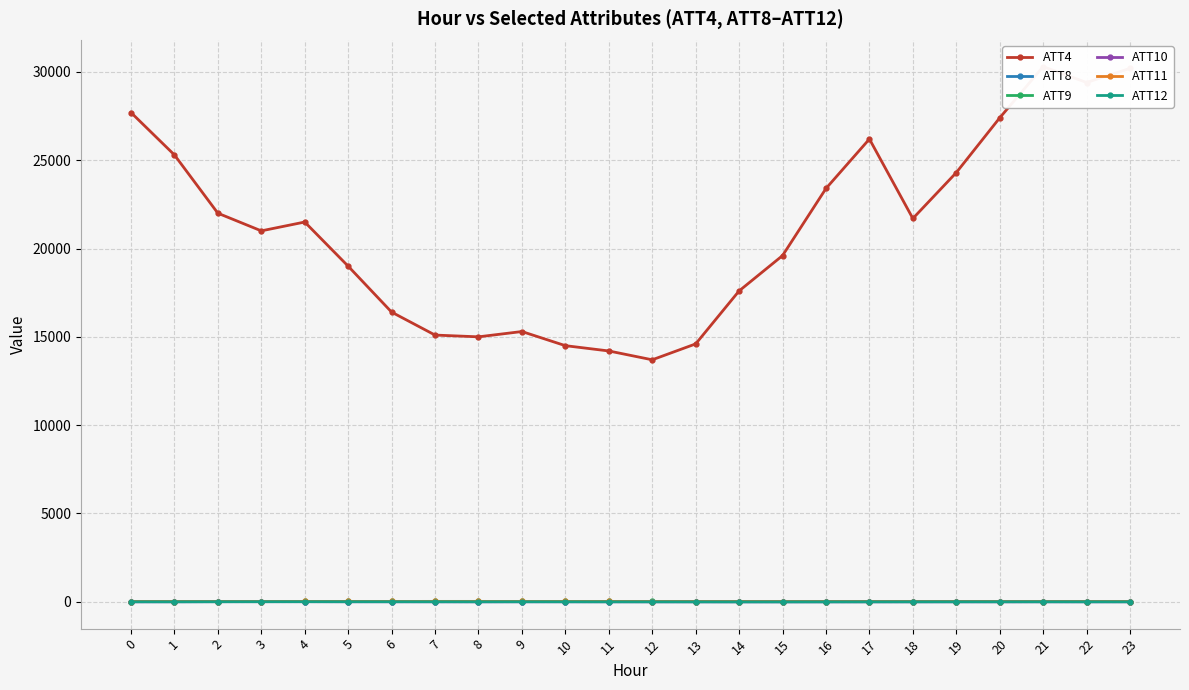

How many interior local valleys does the ATT10 series have?

5